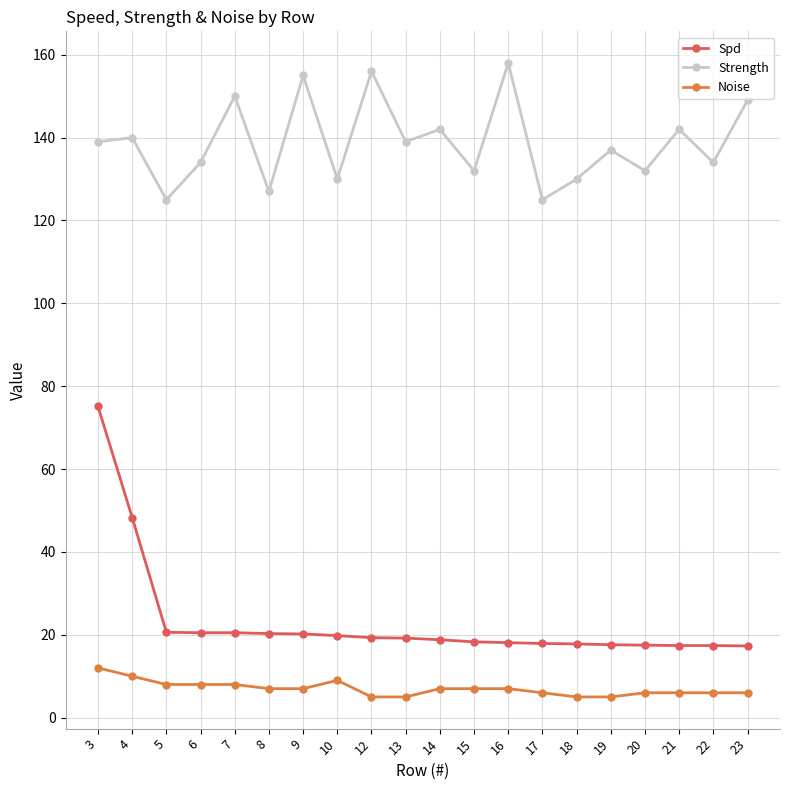

What is the smallest value displayed?

5.0